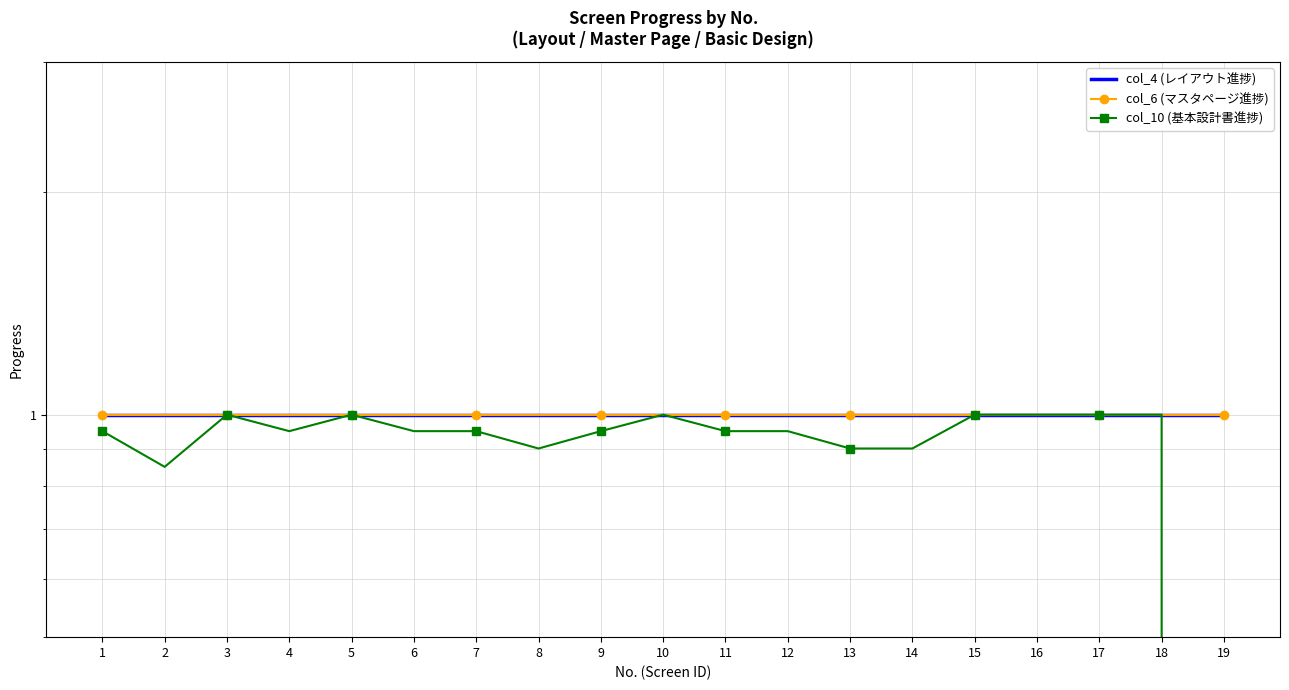

What is the sum of the col_10 (基本設計書進捗) values at 15 and 3?

2.0